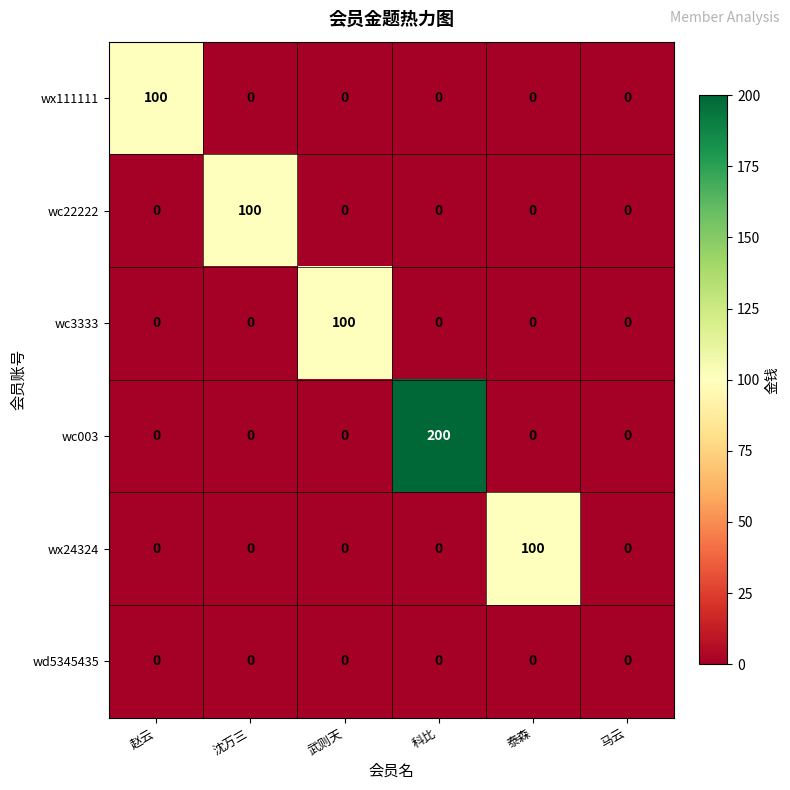

At which category is the sum across all series the highest?

科比